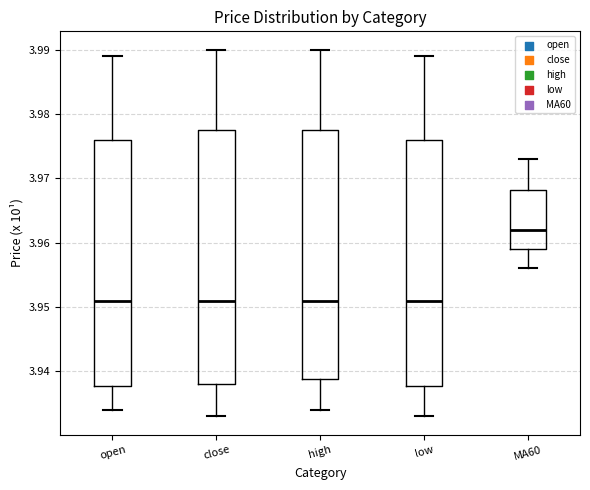

Reading left to right, transcribe this box plot: for each box, give where its median line is, the range the box spans, and where its two whiskers end, as read against the y-axis. The values are not printed on the chart, so give them approximately, as read against the axis.

open: median 3.951, box 3.938 to 3.976, whiskers 3.934 to 3.989
close: median 3.951, box 3.938 to 3.978, whiskers 3.933 to 3.990
high: median 3.951, box 3.939 to 3.978, whiskers 3.934 to 3.990
low: median 3.951, box 3.938 to 3.976, whiskers 3.933 to 3.989
MA60: median 3.962, box 3.959 to 3.968, whiskers 3.956 to 3.973